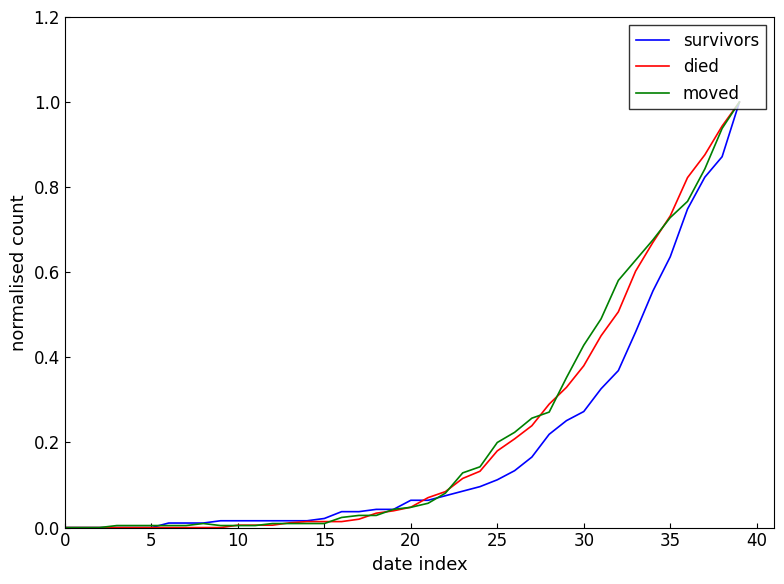

What is the value of the moved point at the 25th from the left?

0.1